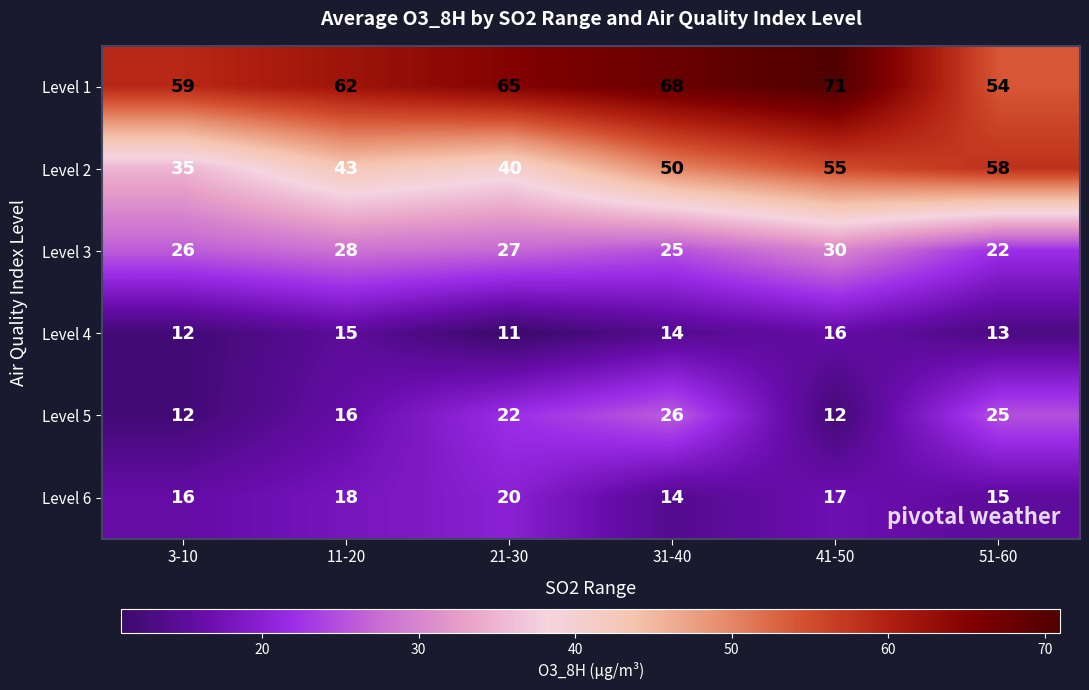

Which series has the largest total across all categories?

Level 1